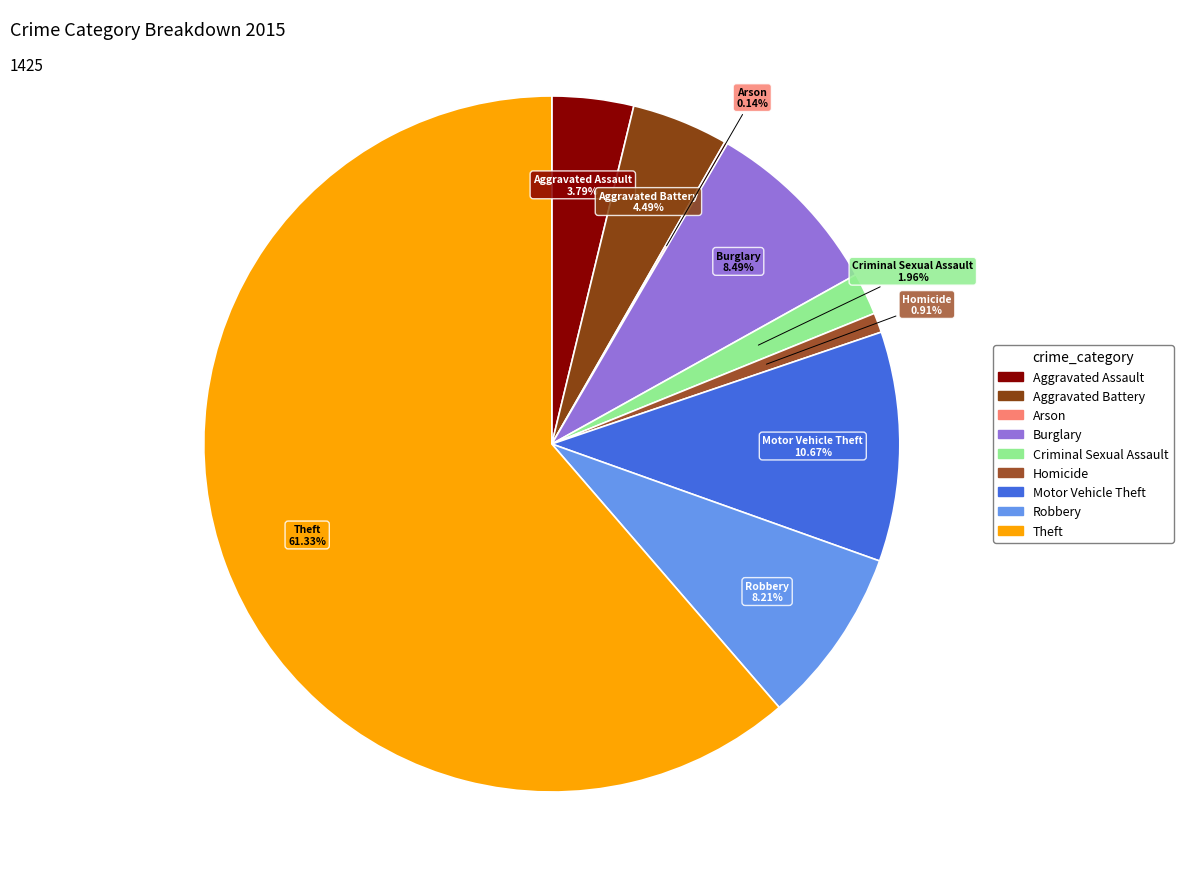

What percentage is the Robbery slice, to the nearest percent?

8%